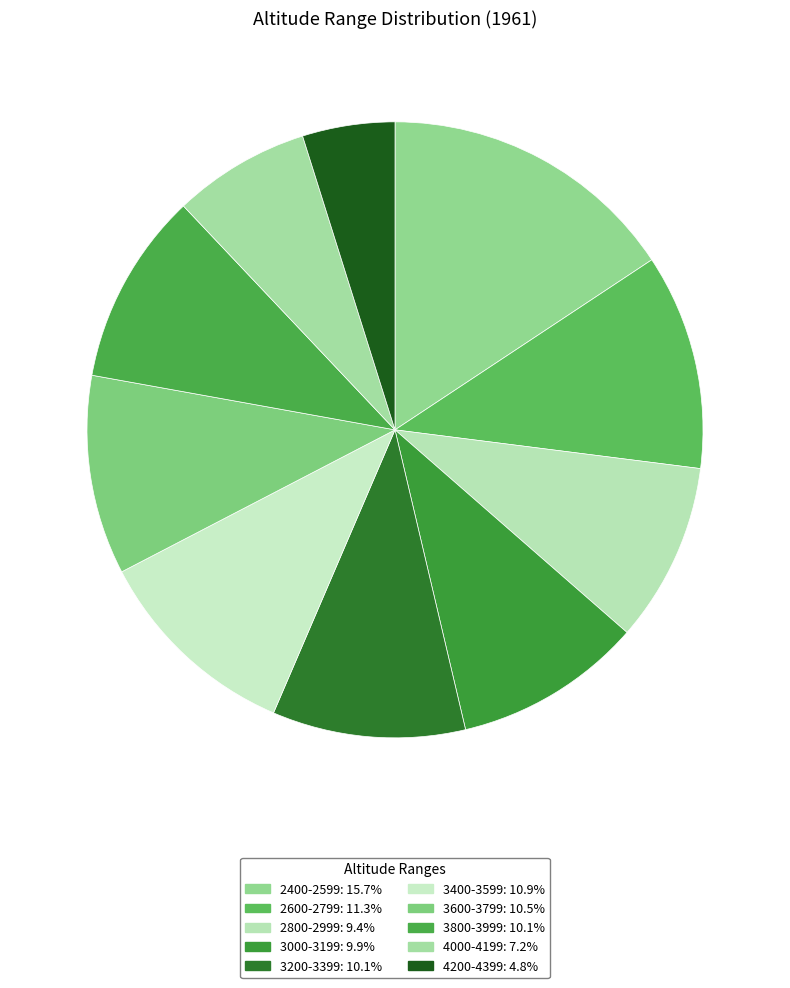

To the nearest percent, what portion does 2800-2999 represent?

9%